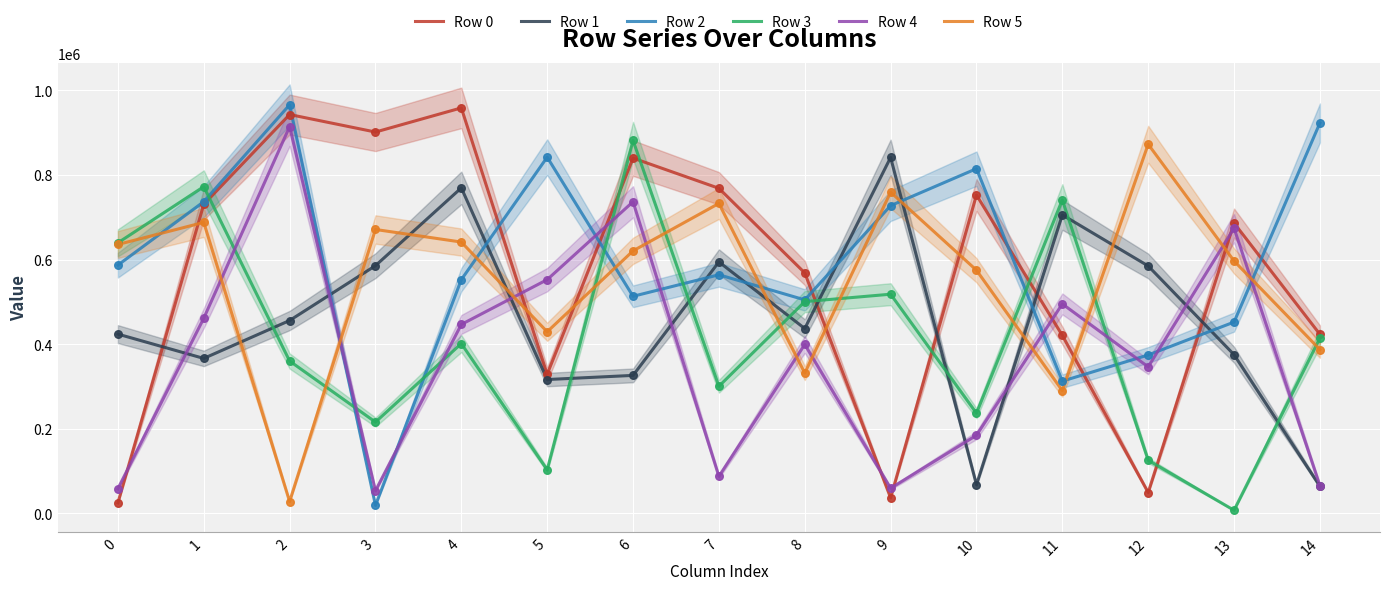

Is the value of Row 5 at 5 greater than the value of Row 0 at 14?

Yes